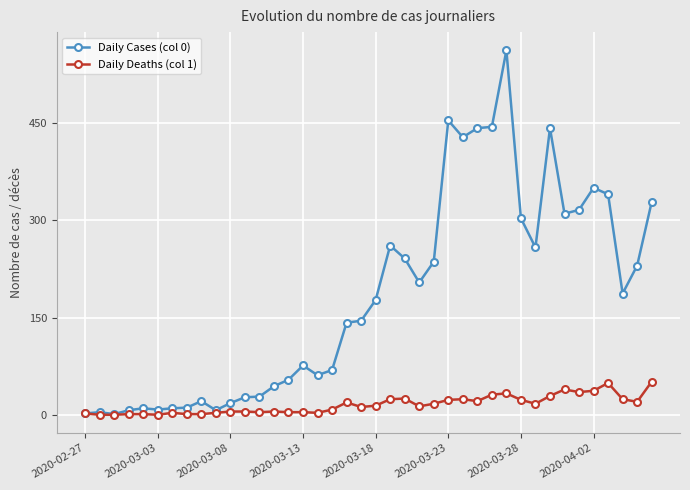

Which series has the largest total across all categories?

Daily Cases (col 0)